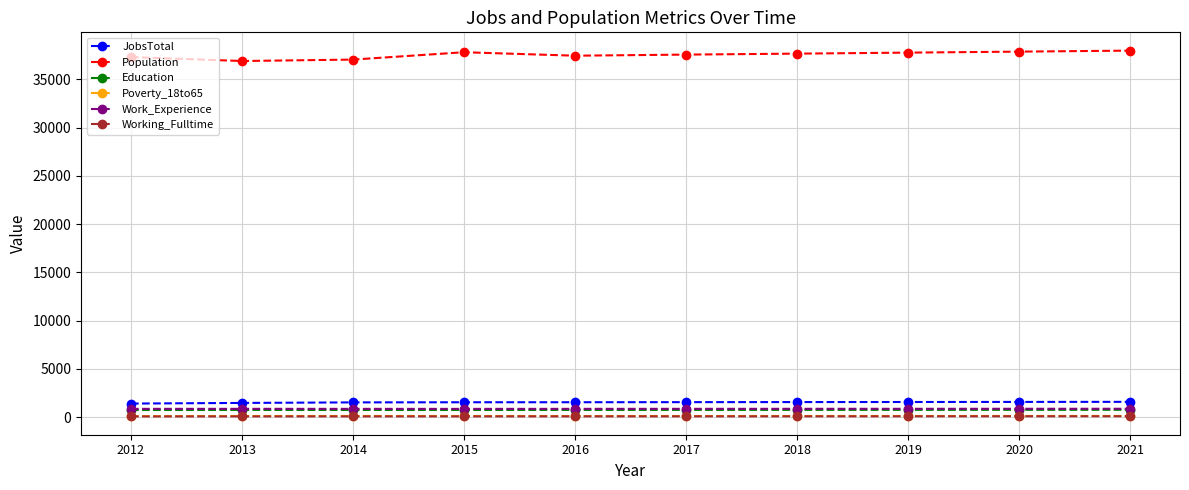

True or false: Population and JobsTotal cross at least once.

False